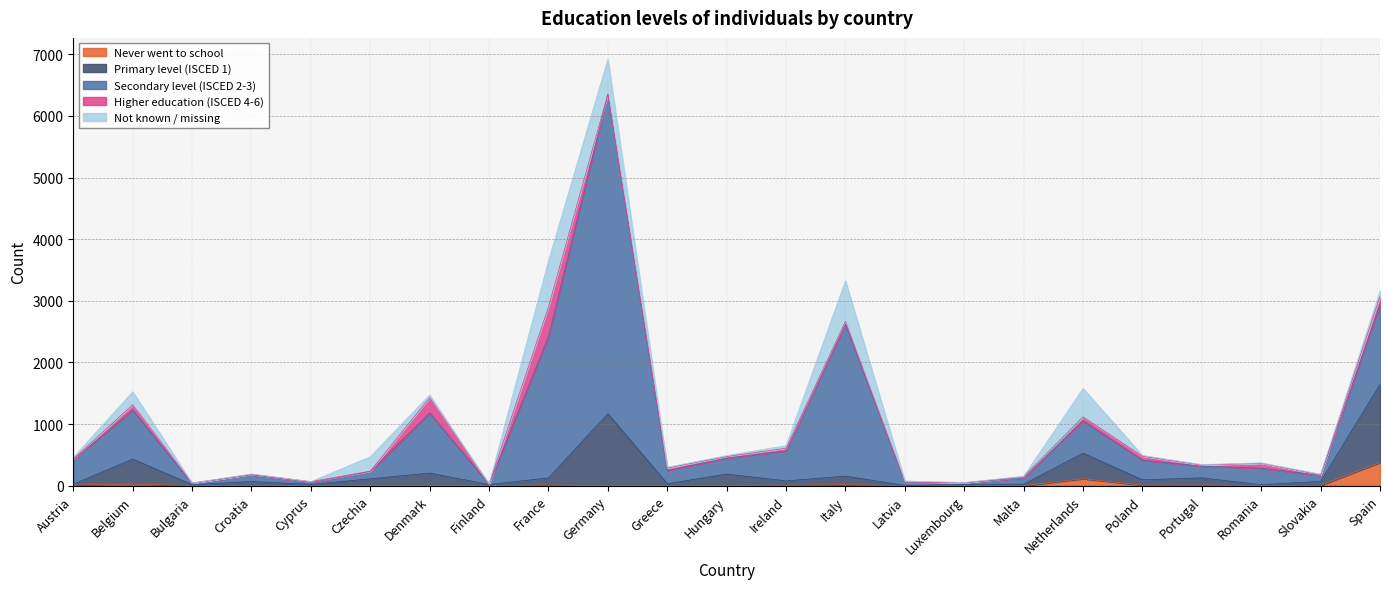

Which series has the largest total across all categories?

Secondary level (ISCED 2-3)